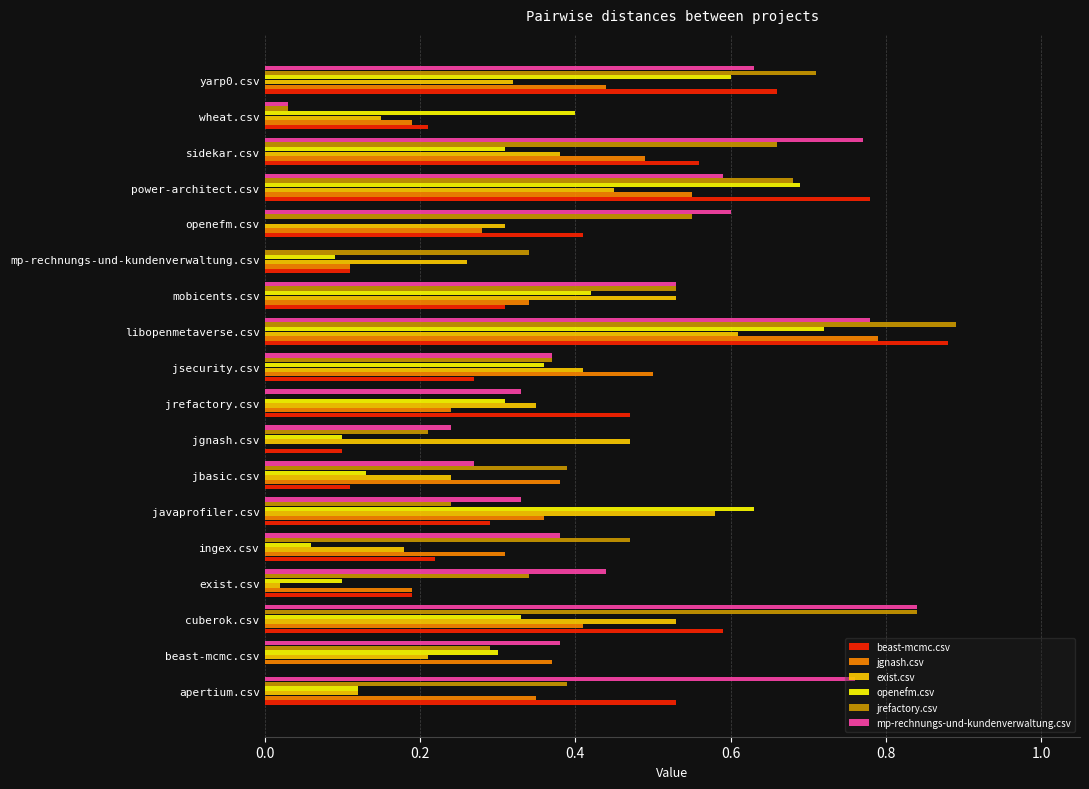

Which category has the highest value across all series?

libopenmetaverse.csv